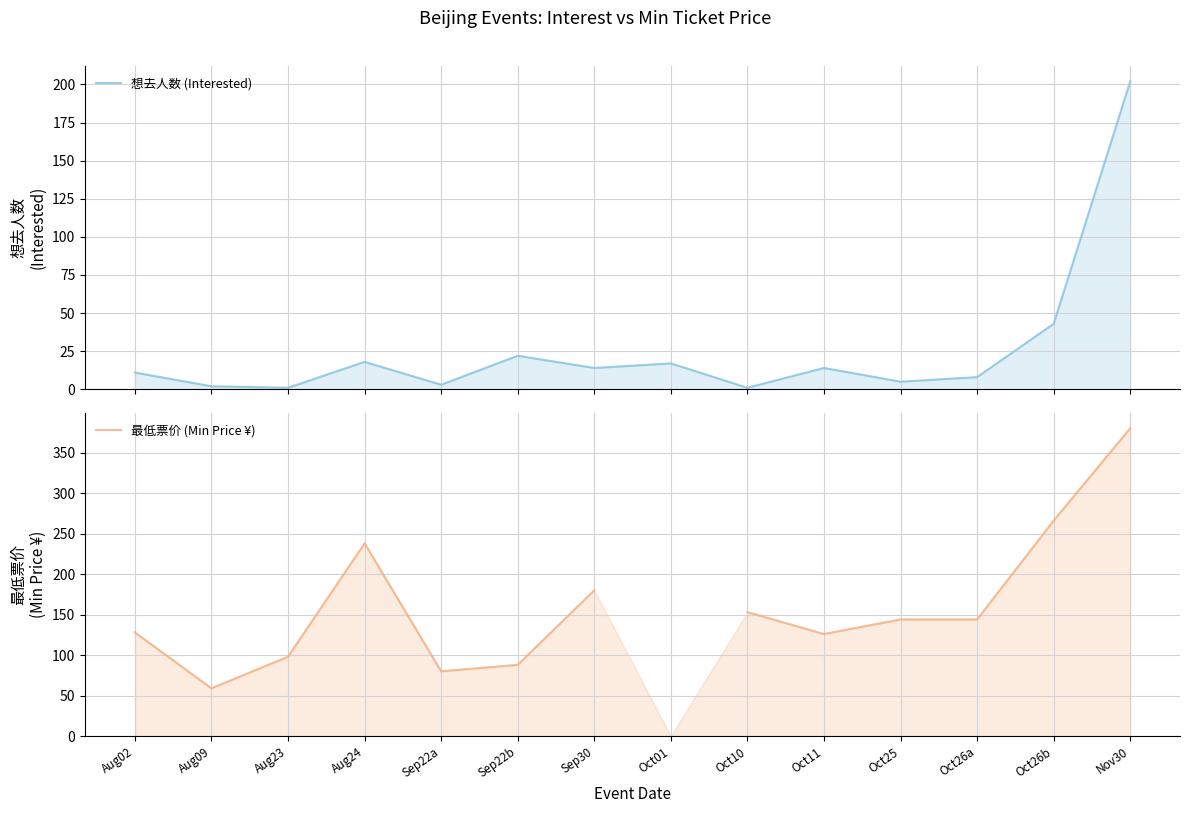

Between Oct10 and Oct01, which is larger?

Oct01